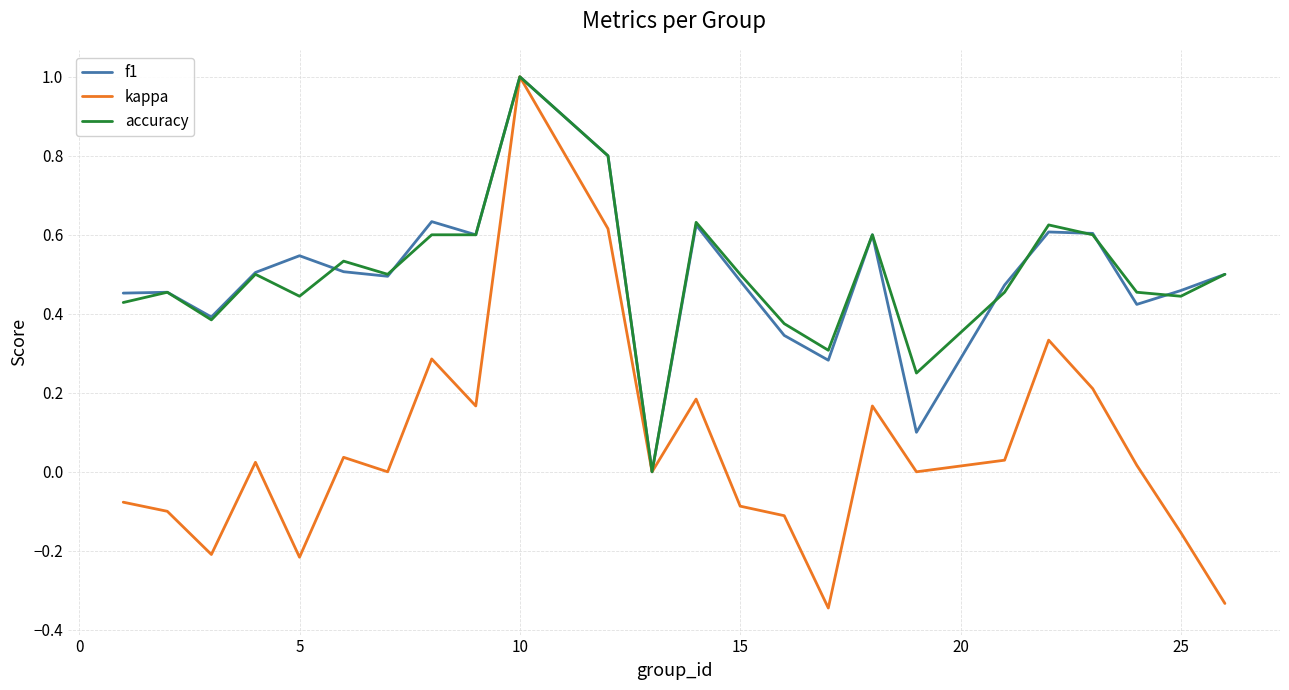

What is the maximum value for f1?

1.0